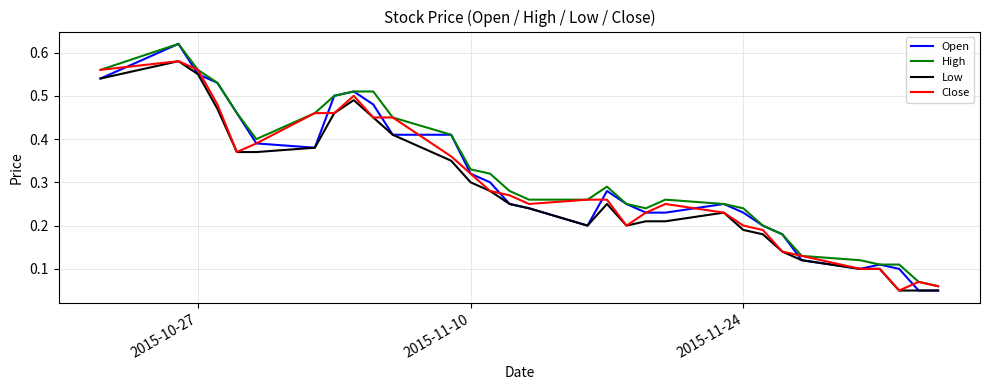

Which series has the widest spread of values?

Open